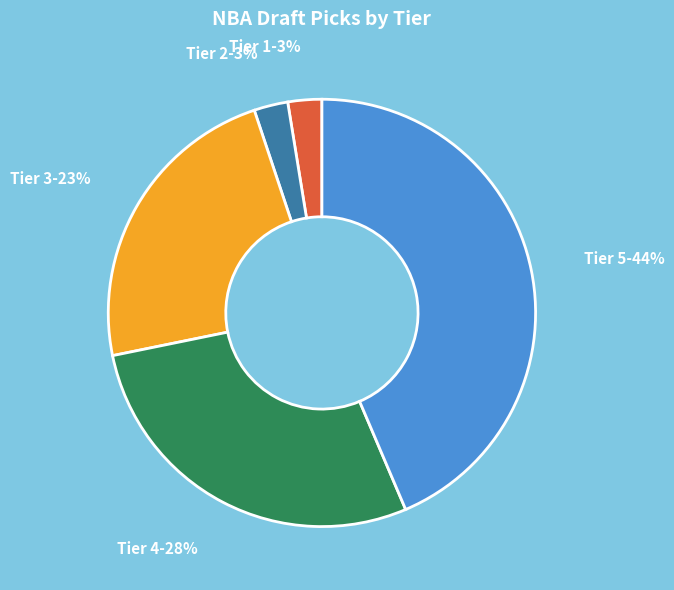

Is there a majority slice in this chart?

No